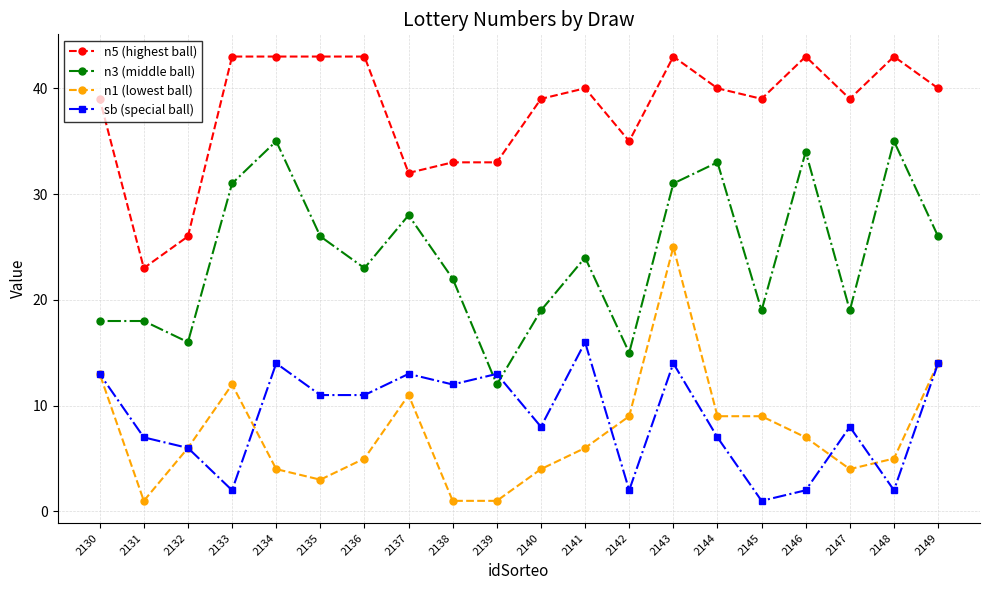

True or false: sb (special ball) has a value of 4 at 2140.

False